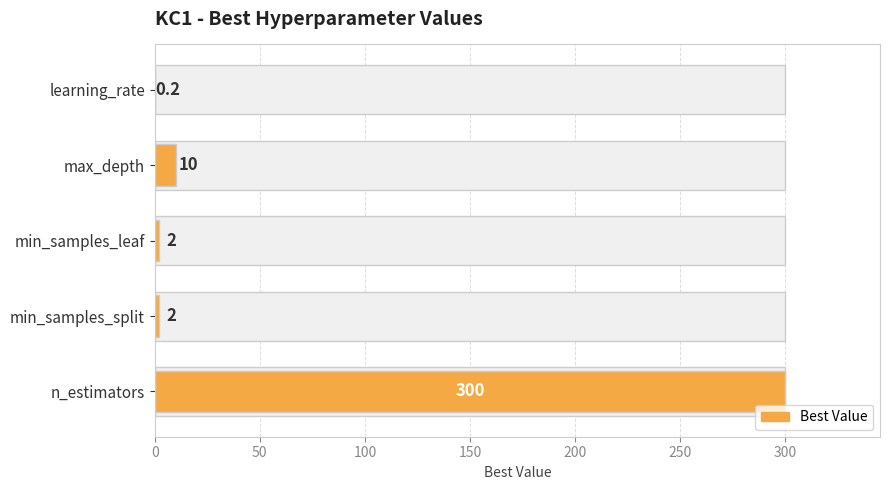

Is it true that the value at n_estimators is 402.5?

False